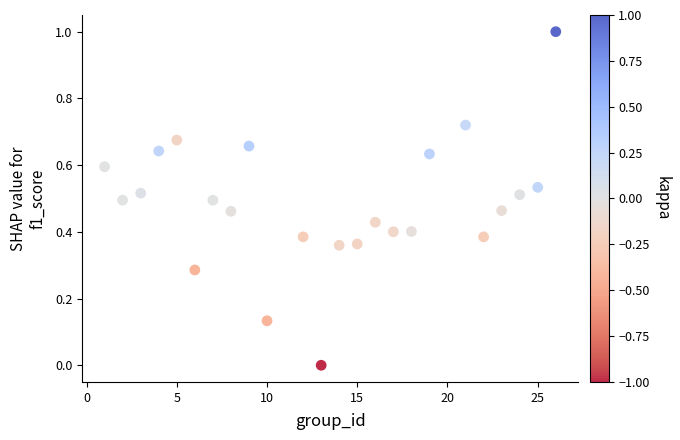

What is the range of Y values (max minus min)?

1.0